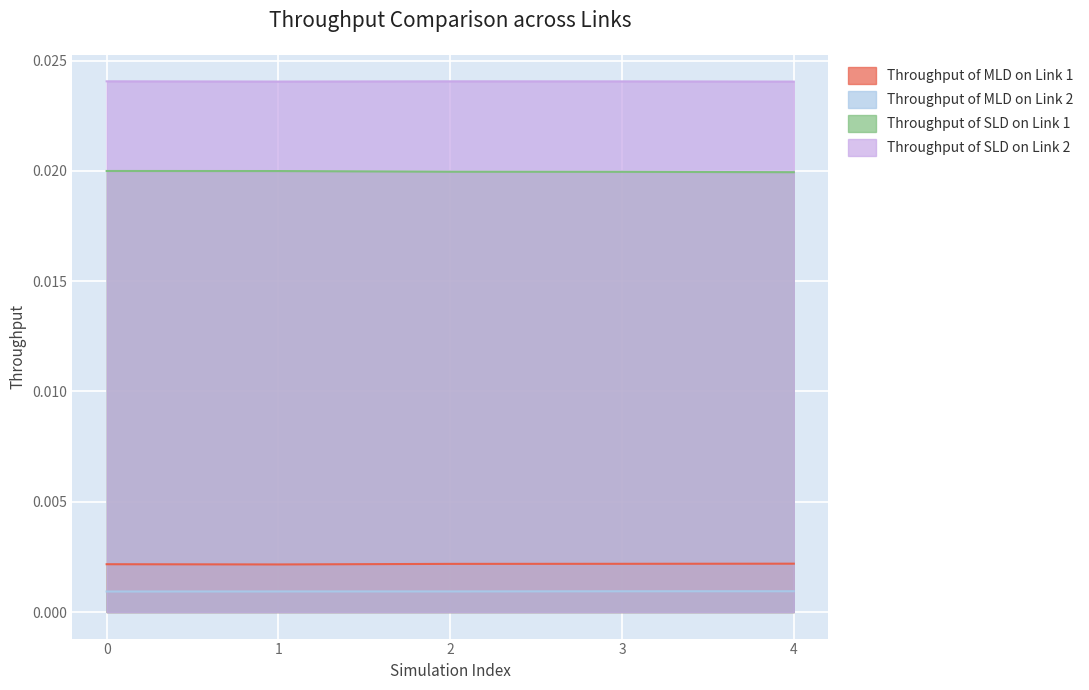

The Throughput of MLD on Link 1 series shows 0.0 at 0. True or false?

True